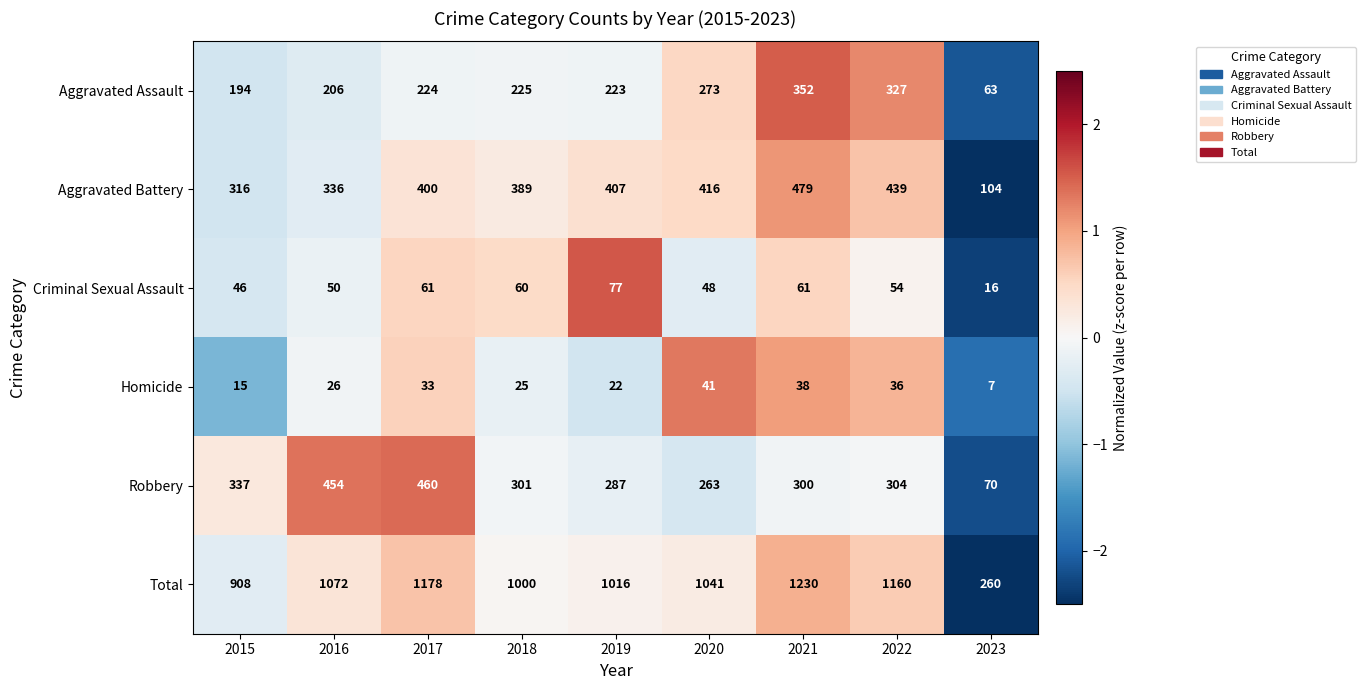

At which category does the chart reach its minimum across all series?

2023